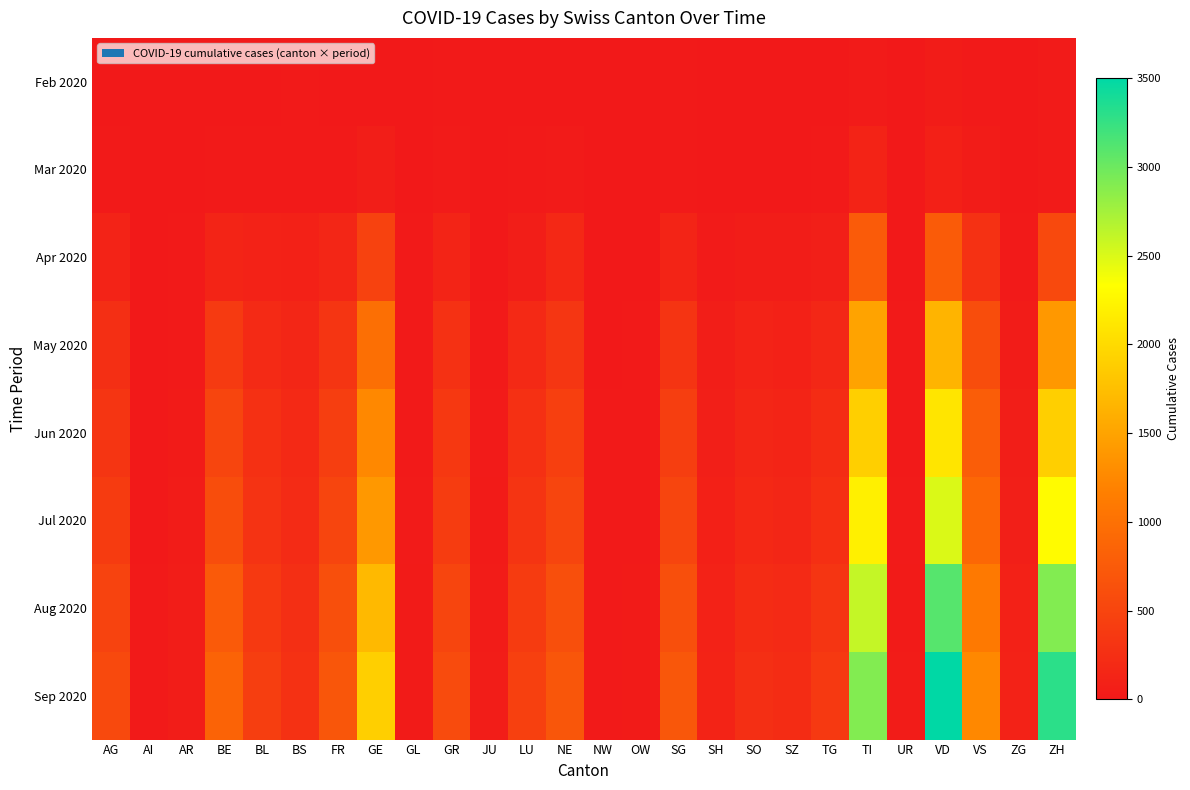

Reading right to left, list all the values displayed in this chart.

Feb 2020: ZH=27	ZG=0	VS=15	VD=38	UR=0	TI=22	TG=3	SZ=0	SO=0	SH=0	SG=7	OW=0	NW=0	NE=0	LU=0	JU=0	GR=11	GL=0	GE=0	FR=2	BS=16	BL=5	BE=0	AR=0	AI=0	AG=0
Mar 2020: ZH=27	ZG=1	VS=37	VD=85	UR=0	TI=120	TG=7	SZ=4	SO=2	SH=1	SG=7	OW=0	NW=0	NE=22	LU=7	JU=0	GR=23	GL=2	GE=68	FR=20	BS=16	BL=10	BE=16	AR=2	AI=0	AG=11
Apr 2020: ZH=547	ZG=13	VS=274	VD=761	UR=5	TI=752	TG=71	SZ=44	SO=45	SH=23	SG=128	OW=5	NW=1	NE=173	LU=68	JU=3	GR=130	GL=7	GE=469	FR=157	BS=96	BL=104	BE=132	AR=10	AI=1	AG=111
May 2020: ZH=1400	ZG=40	VS=600	VD=1650	UR=15	TI=1500	TG=160	SZ=95	SO=110	SH=55	SG=310	OW=12	NW=5	NE=340	LU=190	JU=15	GR=280	GL=12	GE=980	FR=320	BS=150	BL=200	BE=380	AR=20	AI=3	AG=250
Jun 2020: ZH=1900	ZG=58	VS=780	VD=2100	UR=20	TI=1900	TG=215	SZ=130	SO=145	SH=72	SG=420	OW=16	NW=7	NE=440	LU=260	JU=22	GR=360	GL=18	GE=1250	FR=420	BS=190	BL=260	BE=500	AR=28	AI=4	AG=320
Jul 2020: ZH=2300	ZG=70	VS=900	VD=2500	UR=25	TI=2200	TG=255	SZ=155	SO=175	SH=85	SG=500	OW=20	NW=9	NE=510	LU=310	JU=28	GR=410	GL=22	GE=1400	FR=500	BS=210	BL=300	BE=600	AR=35	AI=5	AG=390
Aug 2020: ZH=2900	ZG=90	VS=1100	VD=3100	UR=32	TI=2600	TG=320	SZ=195	SO=220	SH=105	SG=620	OW=28	NW=12	NE=620	LU=390	JU=38	GR=500	GL=28	GE=1700	FR=620	BS=250	BL=370	BE=750	AR=45	AI=7	AG=480
Sep 2020: ZH=3300	ZG=105	VS=1250	VD=3500	UR=37	TI=2900	TG=365	SZ=220	SO=250	SH=120	SG=710	OW=33	NW=14	NE=700	LU=450	JU=44	GR=570	GL=32	GE=1900	FR=700	BS=280	BL=420	BE=850	AR=52	AI=8	AG=550